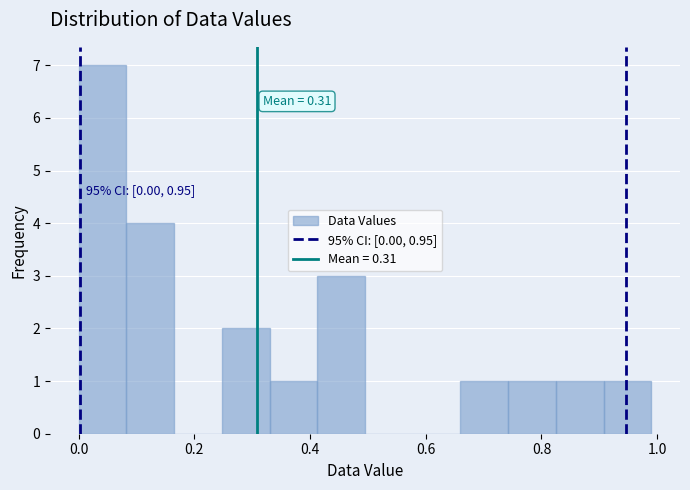

Over which range of the x-axis is the bar tallest?

0.00 to 0.08